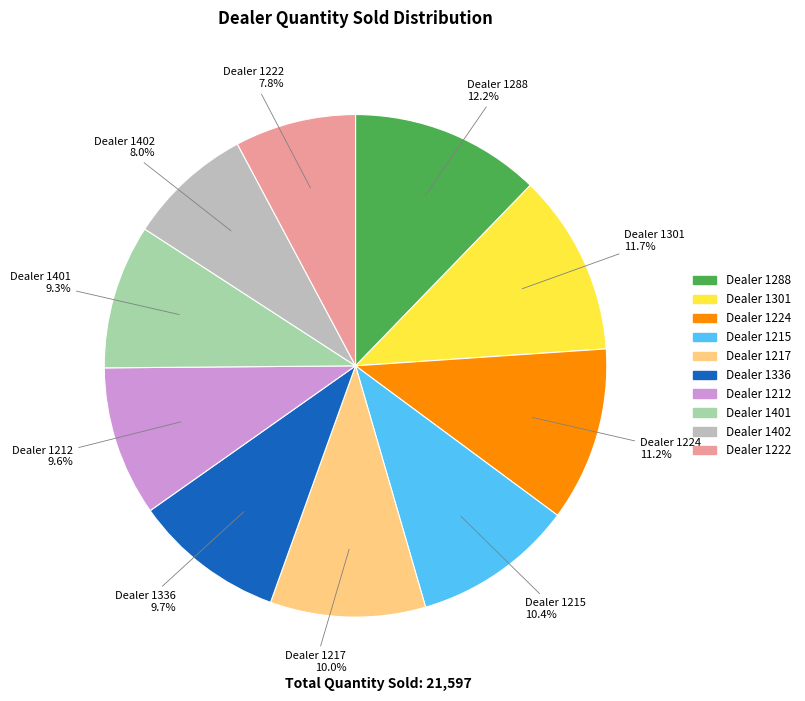

What is the ratio of the value at Dealer 1217 to the value at Dealer 1402?

1.2